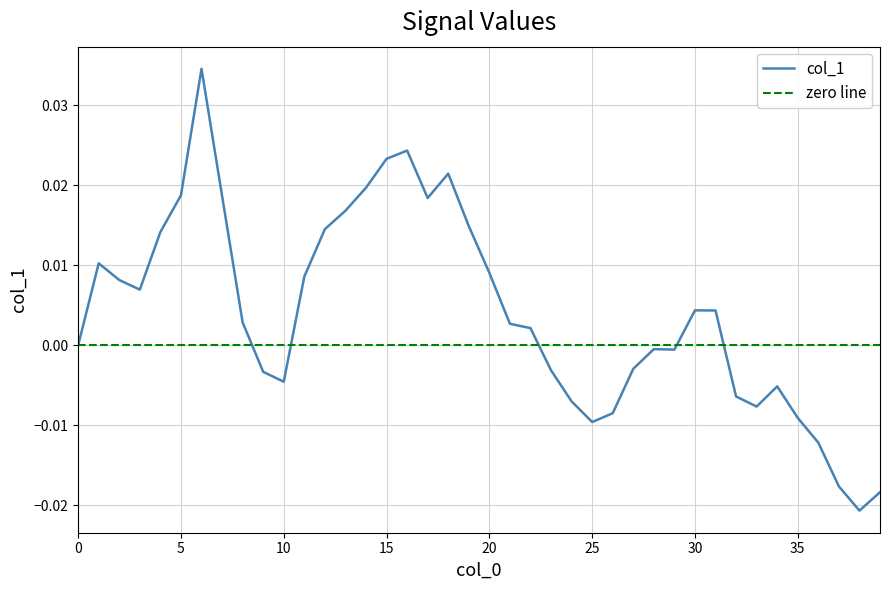

True or false: the data shows -0.0 at 32.

True